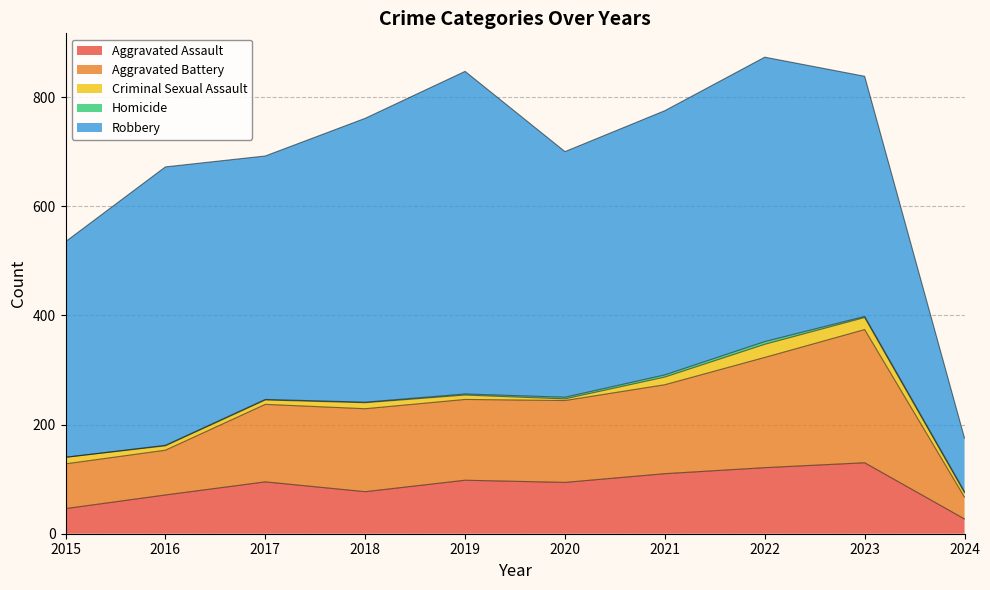

True or false: Aggravated Battery has more than 1 points higher than both neighbors.

True